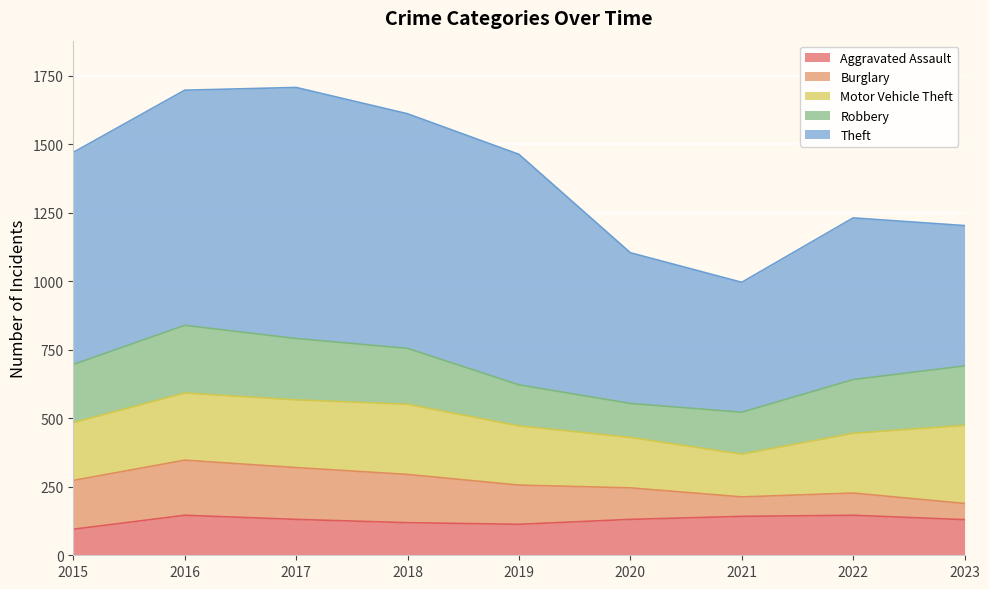

At which label does Motor Vehicle Theft reach its peak?

2023